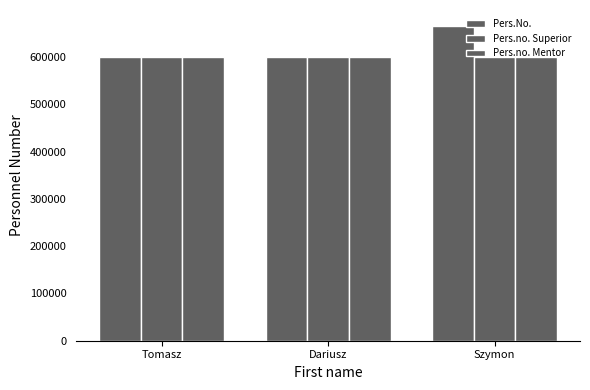

How many values in the Pers.No. series are below 600334?

1